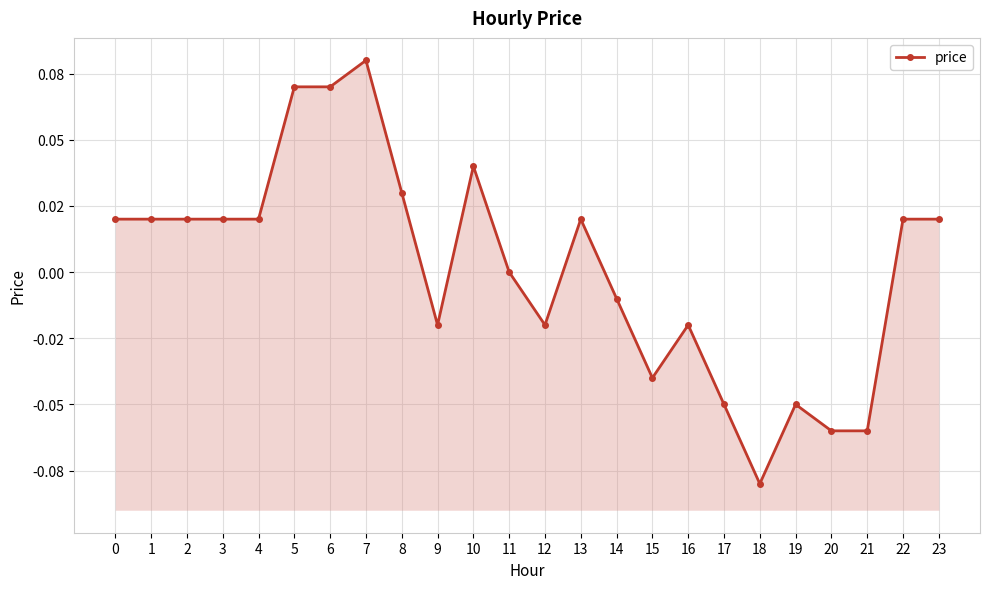

The value at 17 is -0.1. True or false?

False